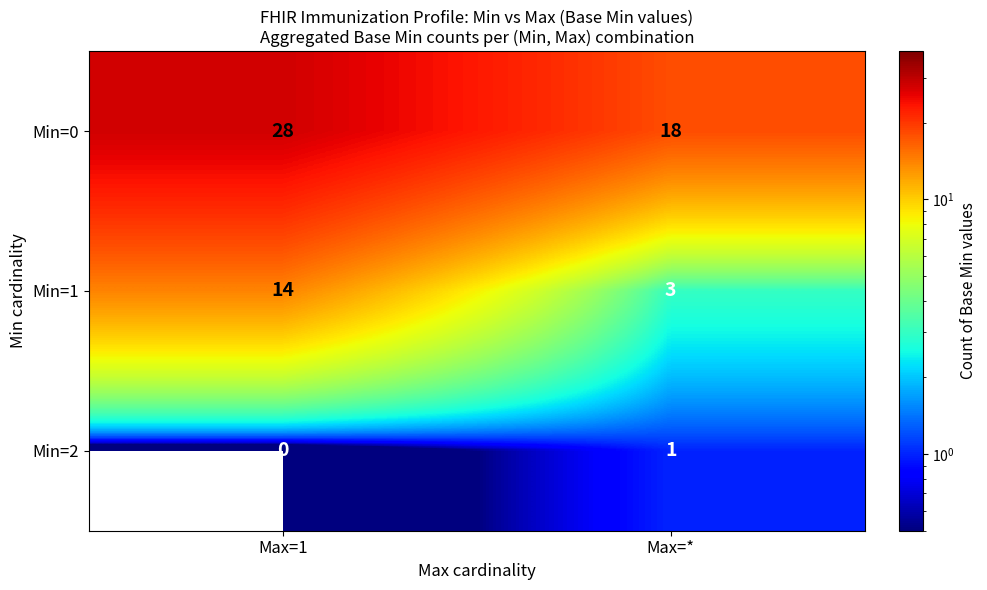

Is it true that Min=0 equals 28 at Max=1?

True